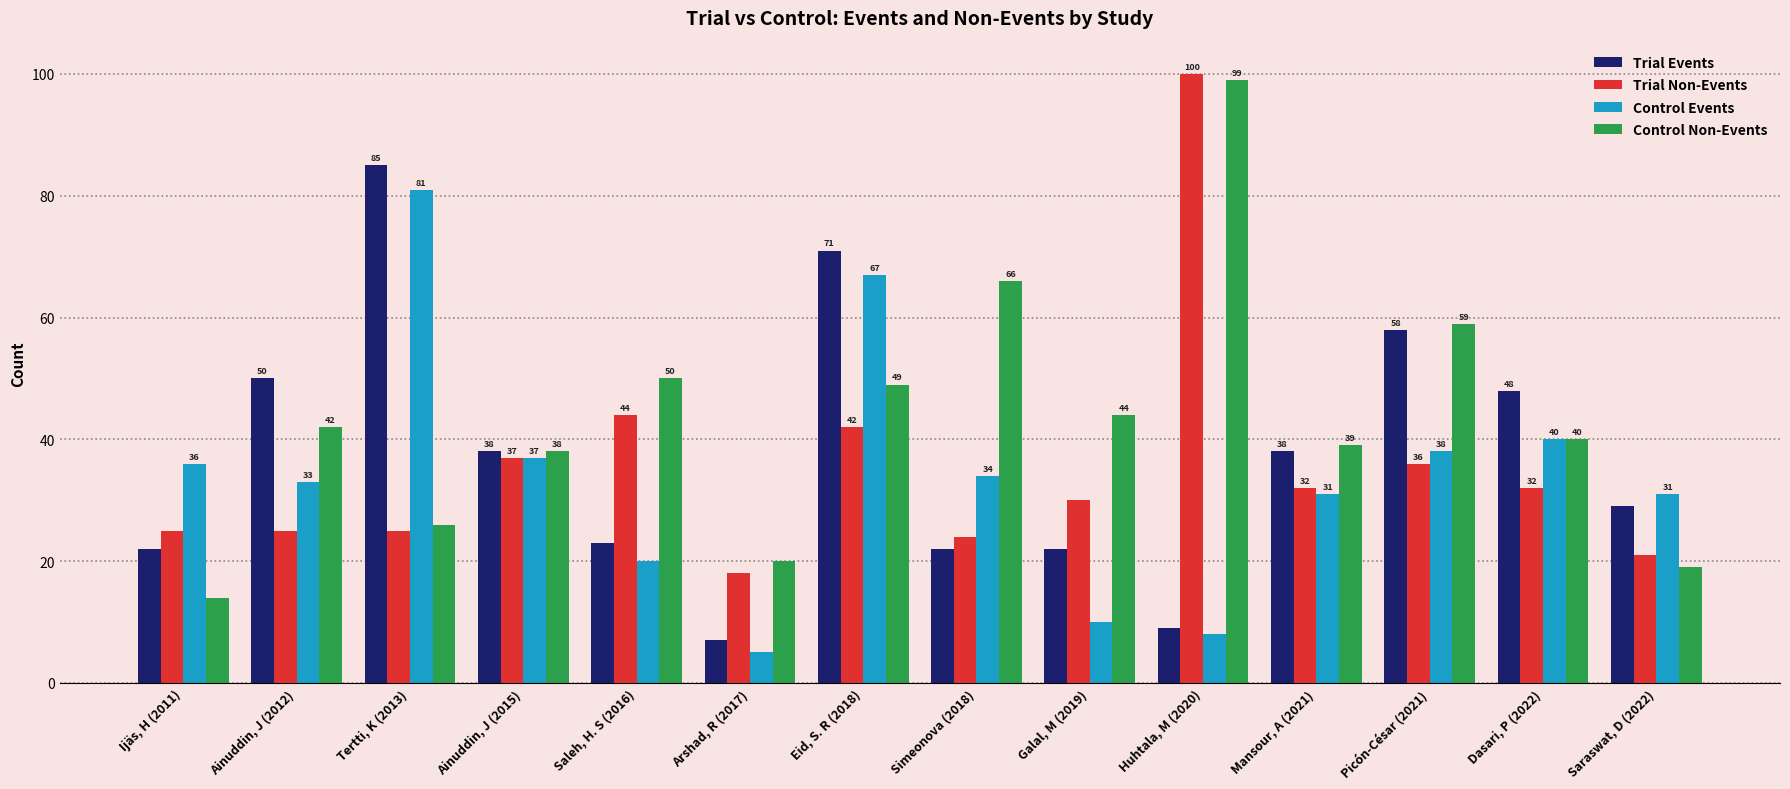

Which series has the largest range (max minus min)?

Control Non-Events